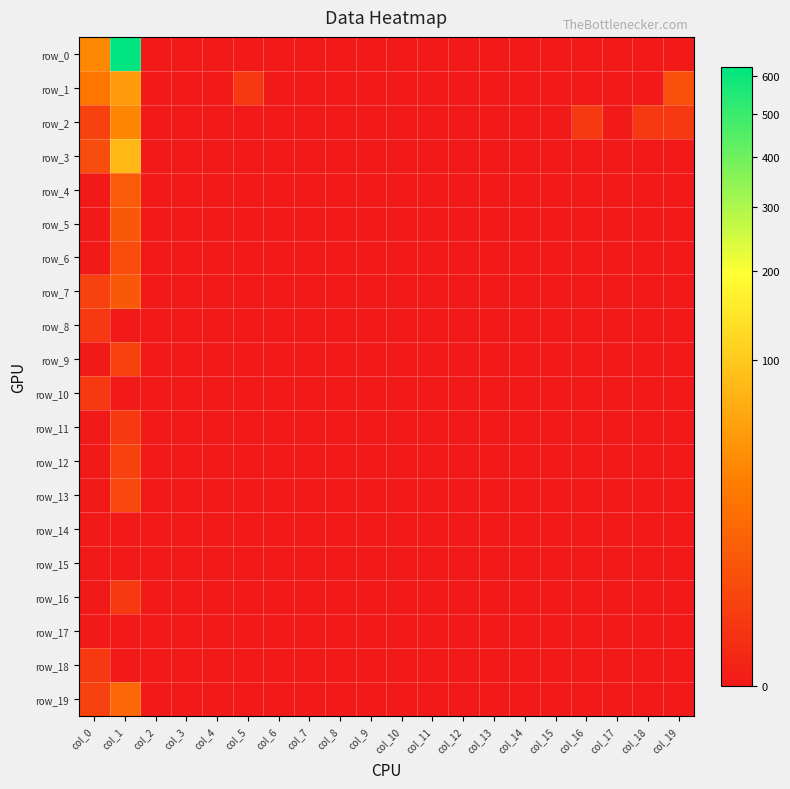

What is the average value of the row_0 series?

33